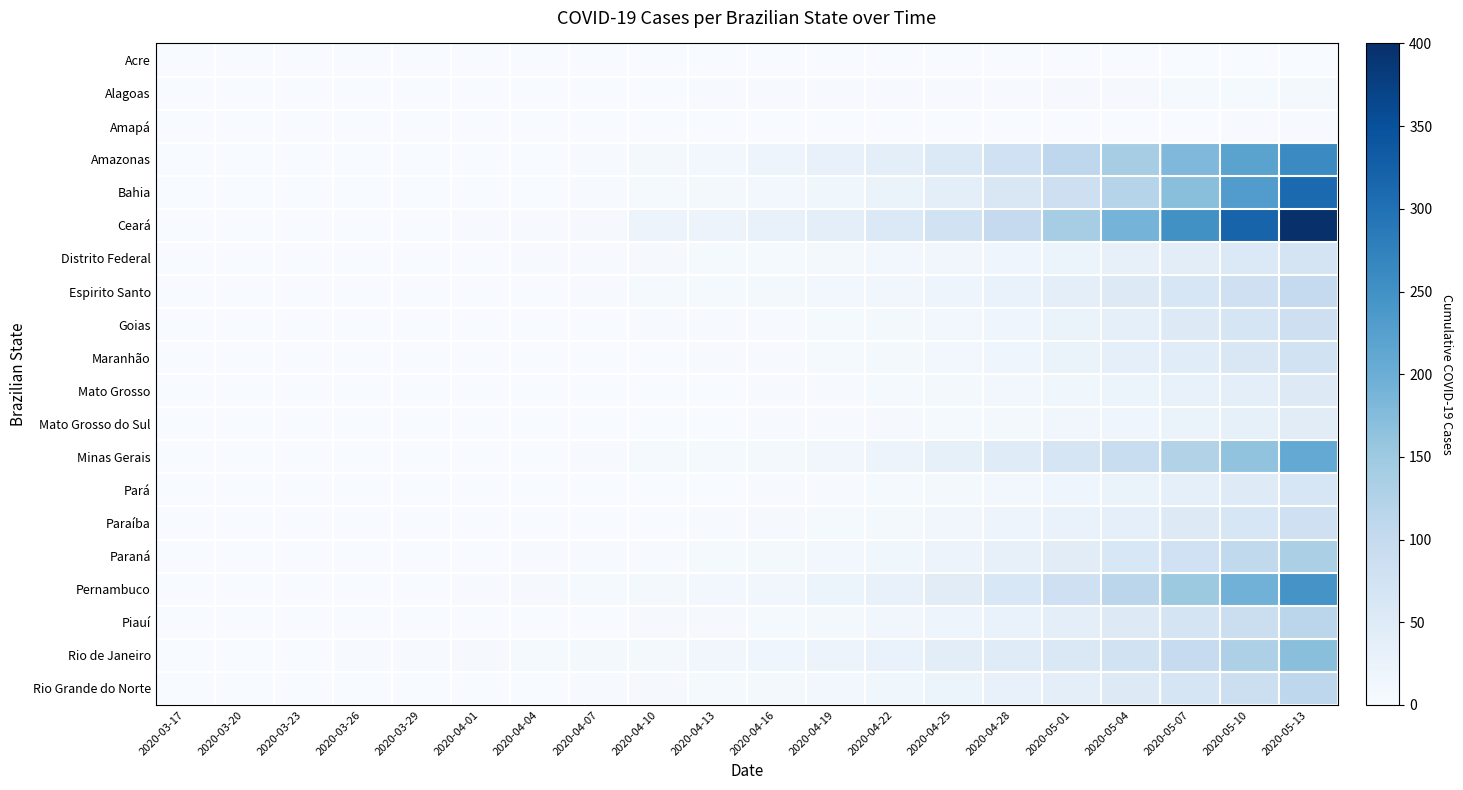

How many categories are shown in the chart?

20